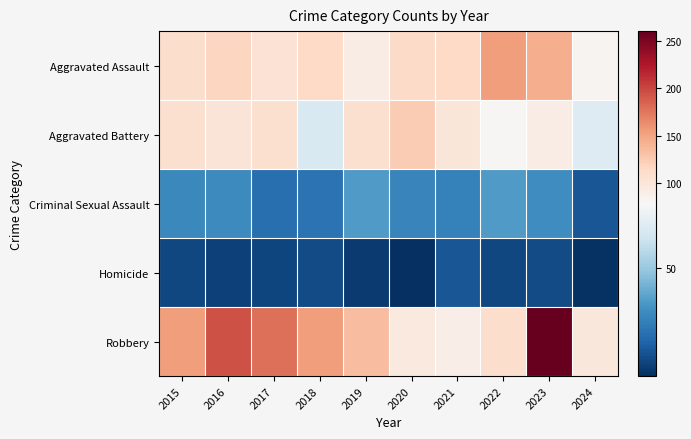

Which series has the largest total across all categories?

Robbery